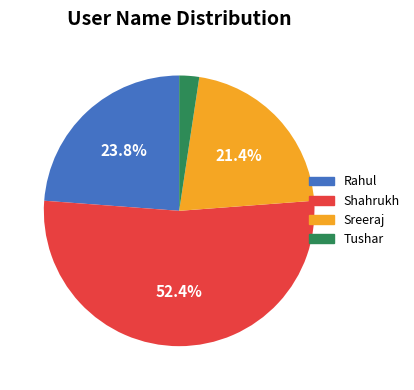

Is there any slice that represents more than half of the pie?

Yes